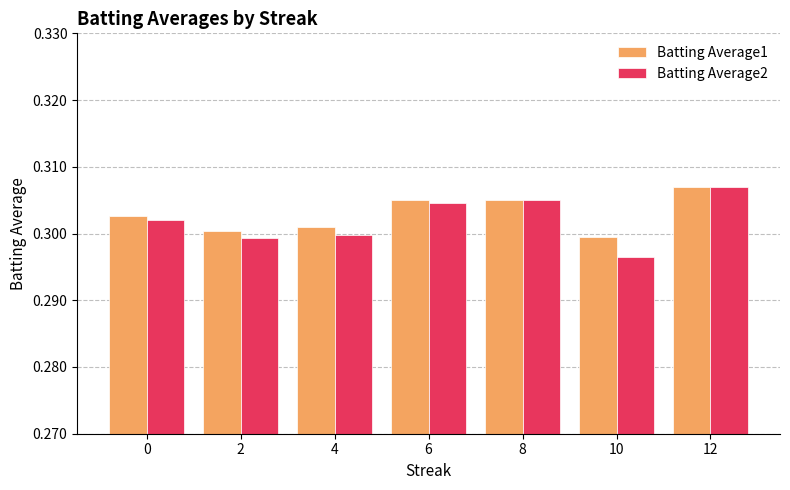

Where is Batting Average2 nearest to the value 0?

10